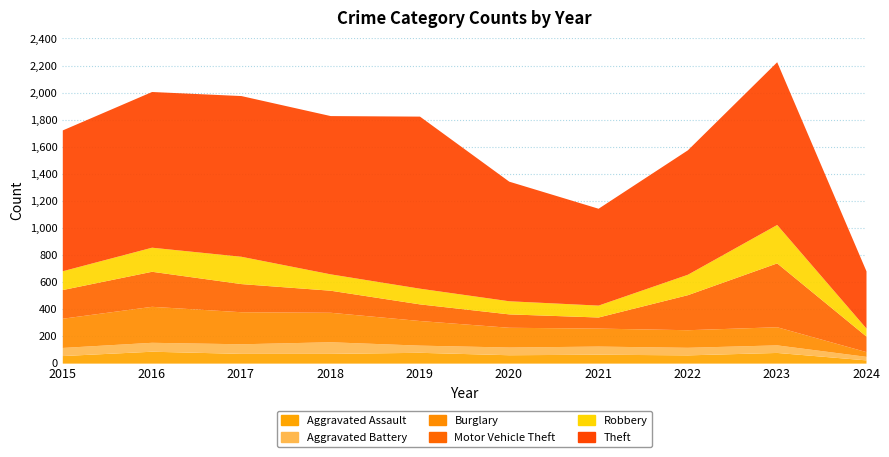

At which category is the sum across all series the highest?

2023